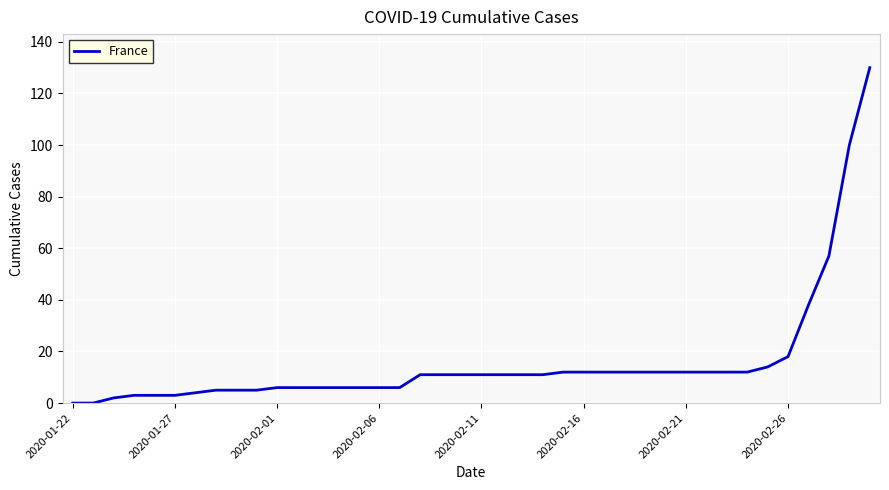

What is the difference between the maximum and minimum values?

130